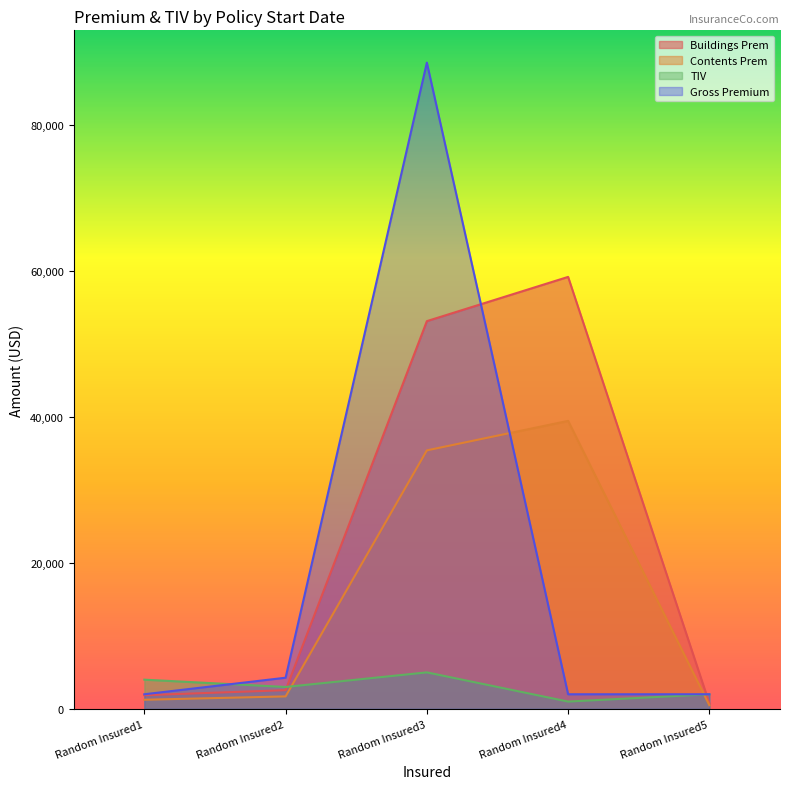

At which category does Buildings Prem reach its first local peak?

Random Insured4